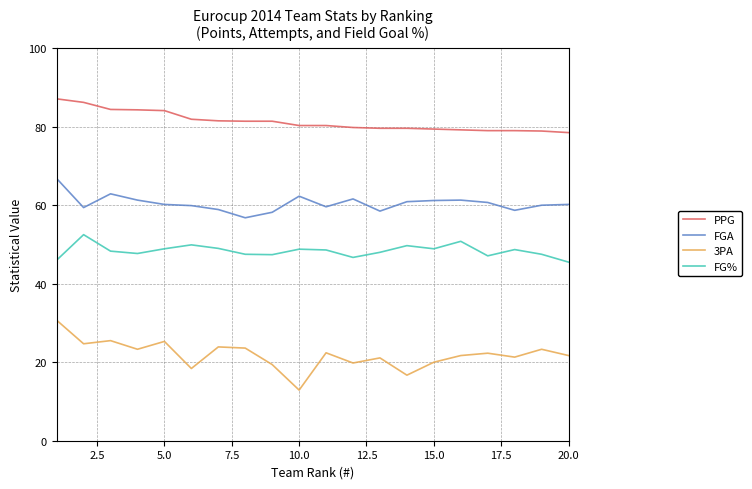

How many lines are shown in the chart?

4